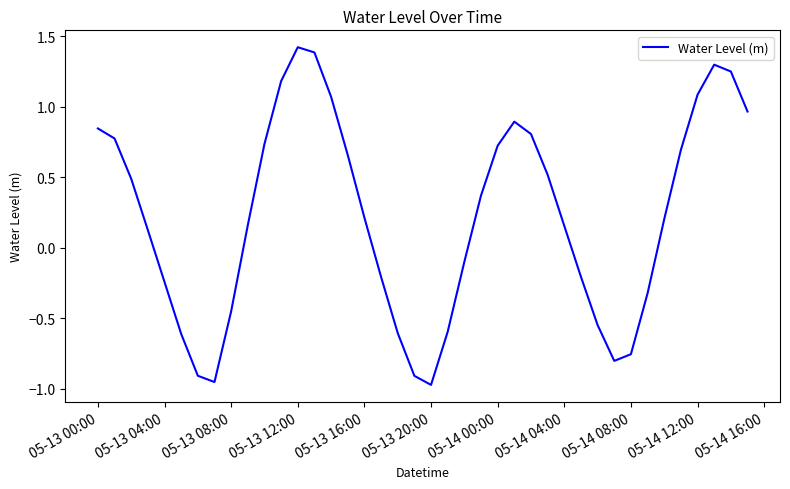

What is the difference between the maximum and minimum values?

2.4